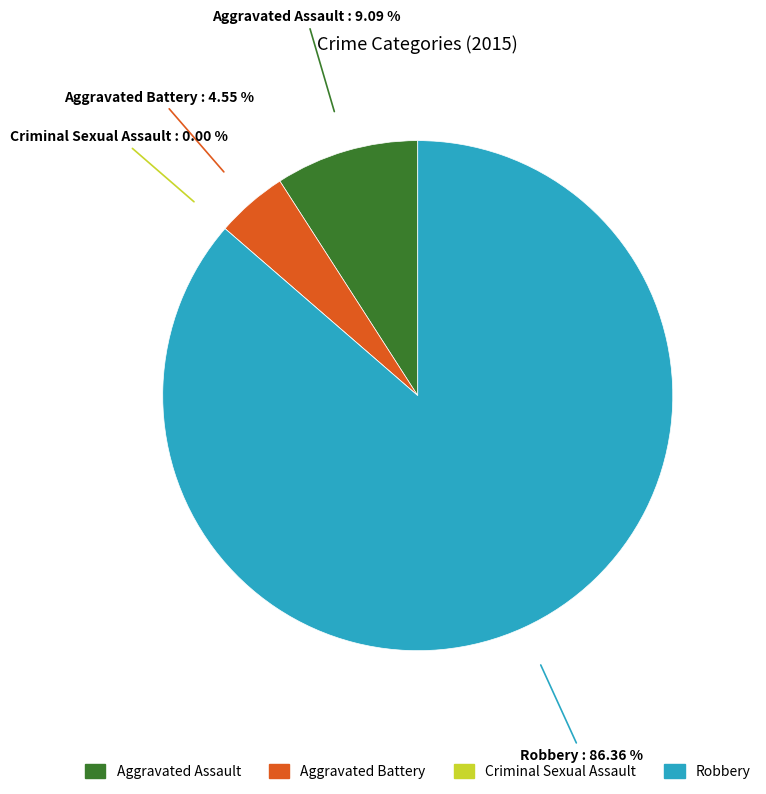

The Robbery slice represents 86% of the pie. True or false?

True